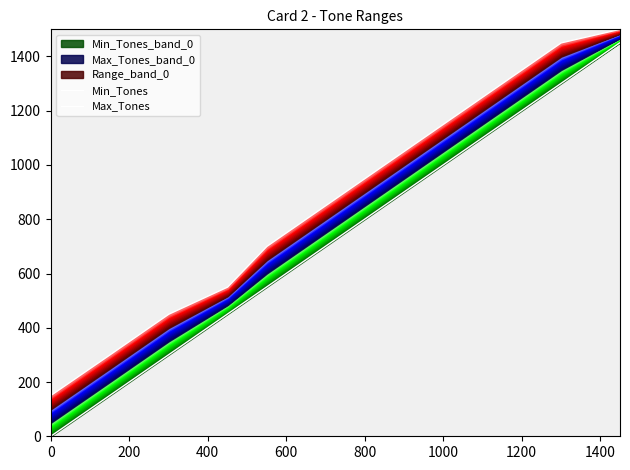

What is the total value across all series at 1400?

2151